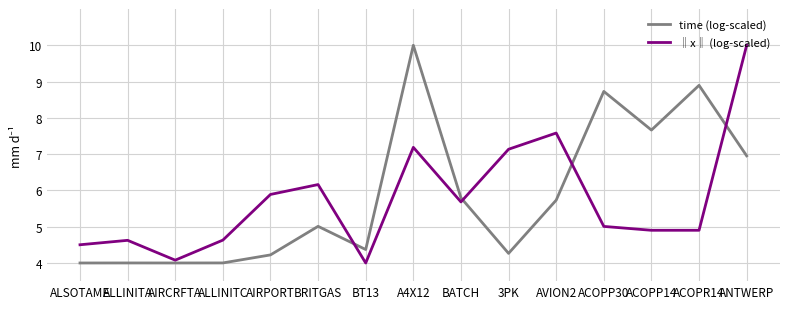

What is the total value across all series at ACOPP14?

12.6